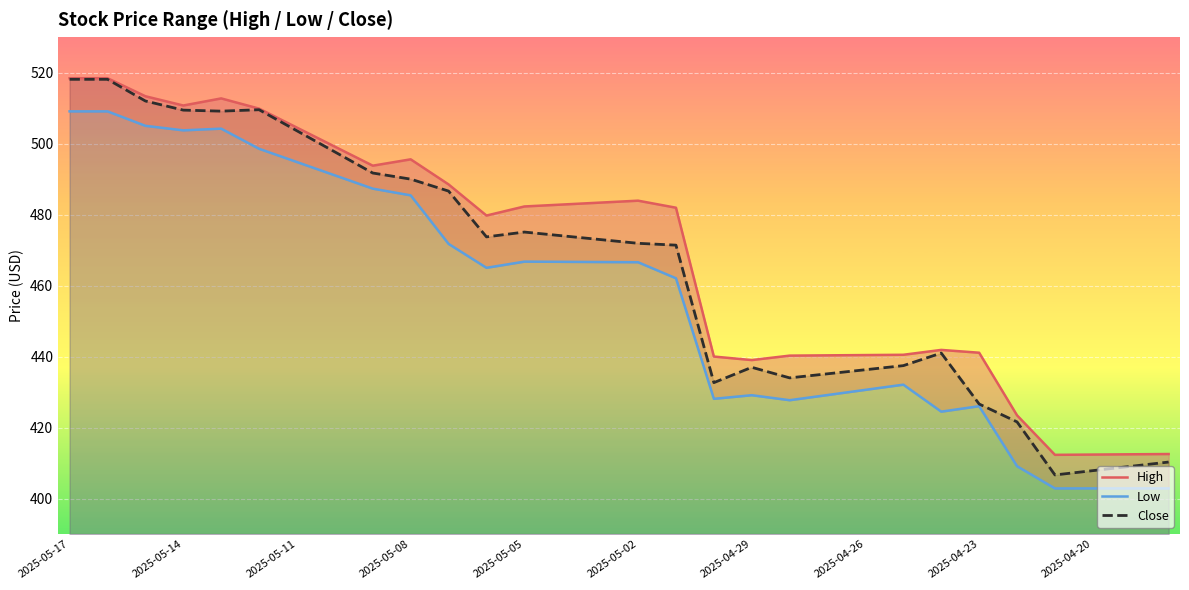

Is the value of High at 2025-05-15 greater than the value of Close at 2025-04-25?

Yes